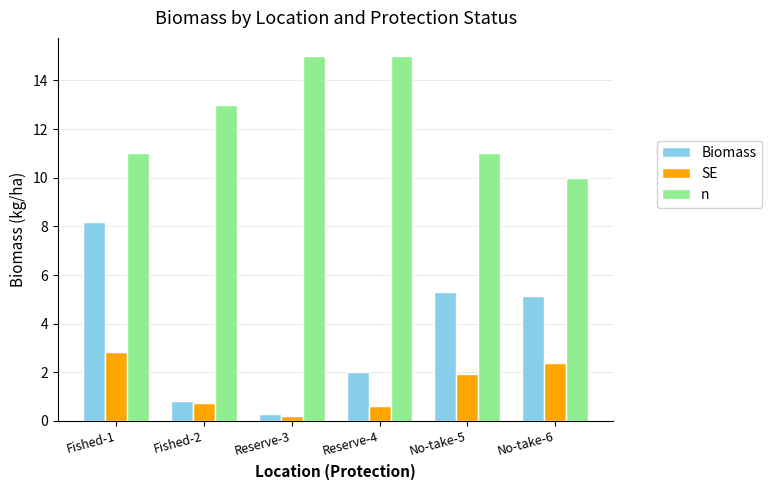

At which label does SE first exceed 1?

Fished-1